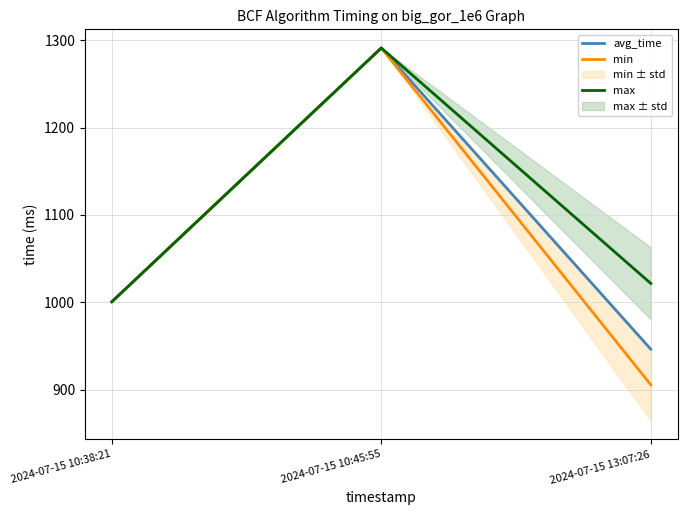

What is the lowest value of the min series?

905.6